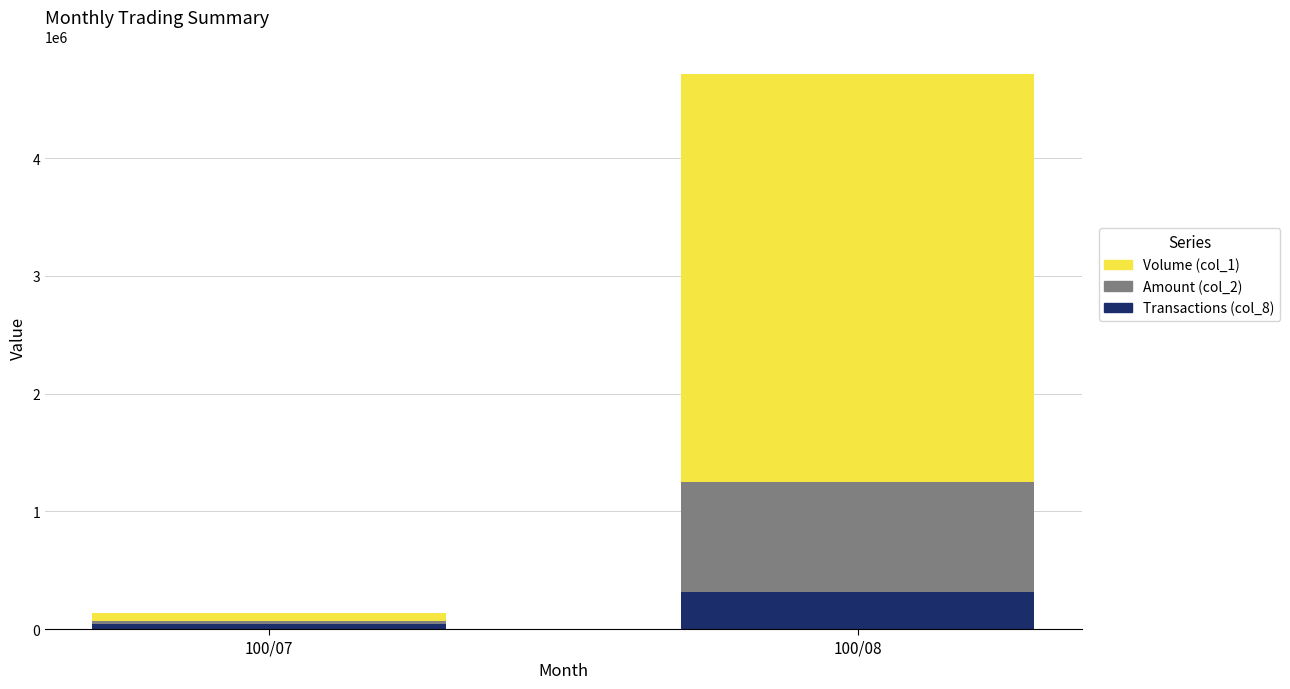

At which category is the sum across all series the highest?

100/08